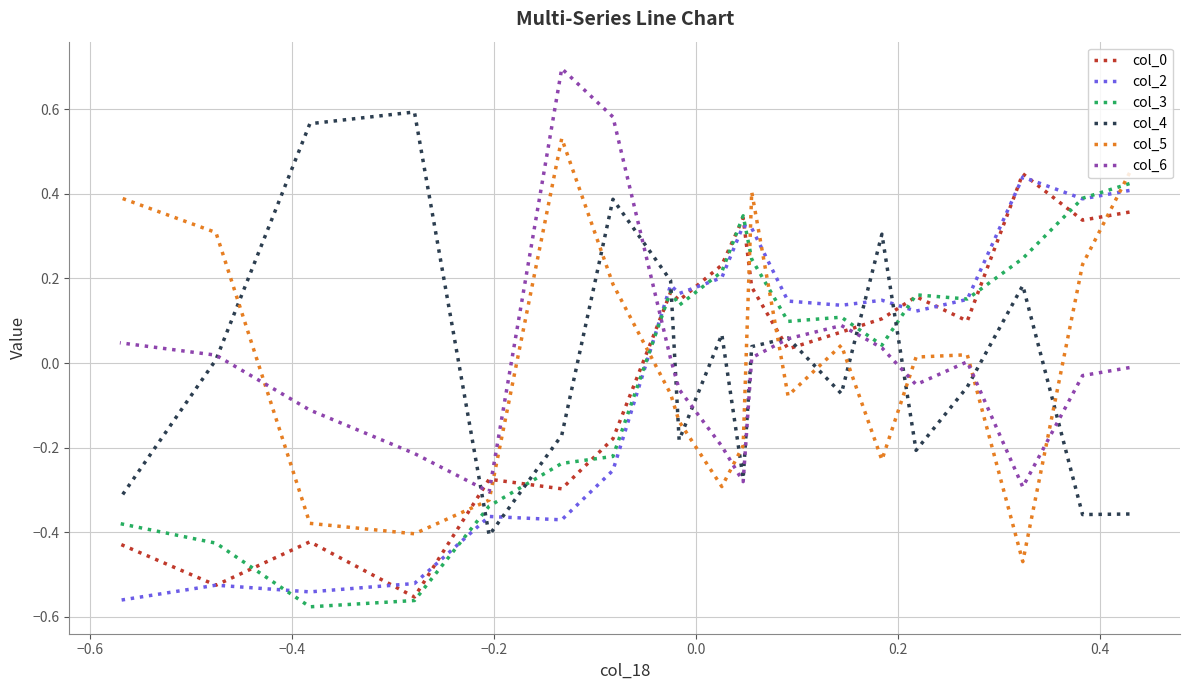

What are all the series names shown in the legend?

col_0, col_2, col_3, col_4, col_5, col_6